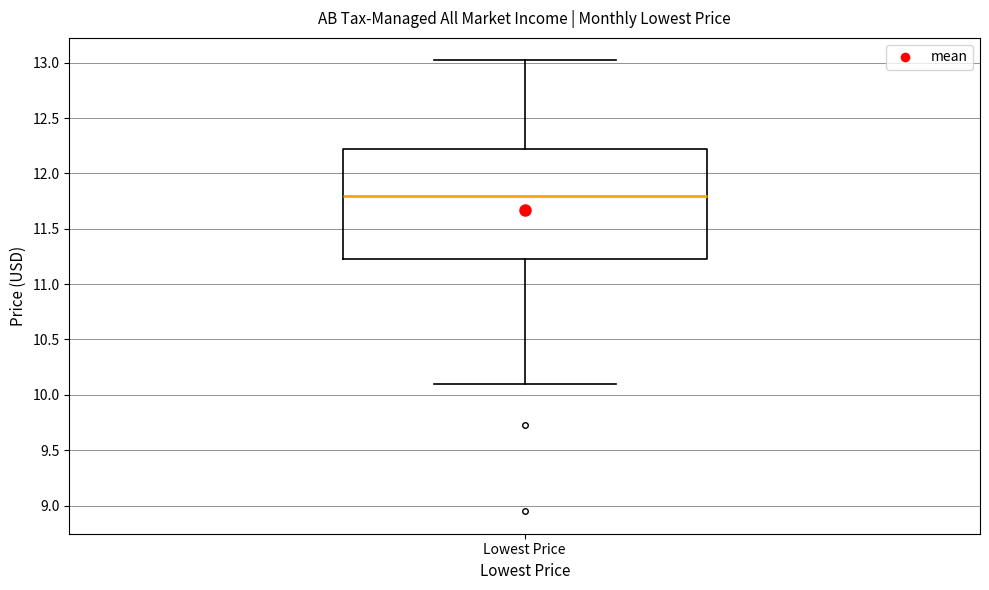

Transcribe this box plot: give where the median line is, the range the box spans, and where the two whiskers end, as read against the y-axis. The values are not printed on the chart, so give them approximately, as read against the axis.

median 11.80, box 11.25 to 12.20, whiskers 10.10 to 13.00